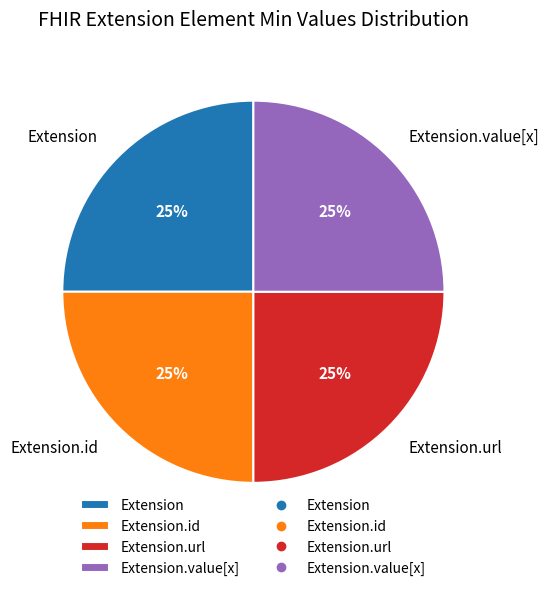

How many segments does this pie chart have?

4